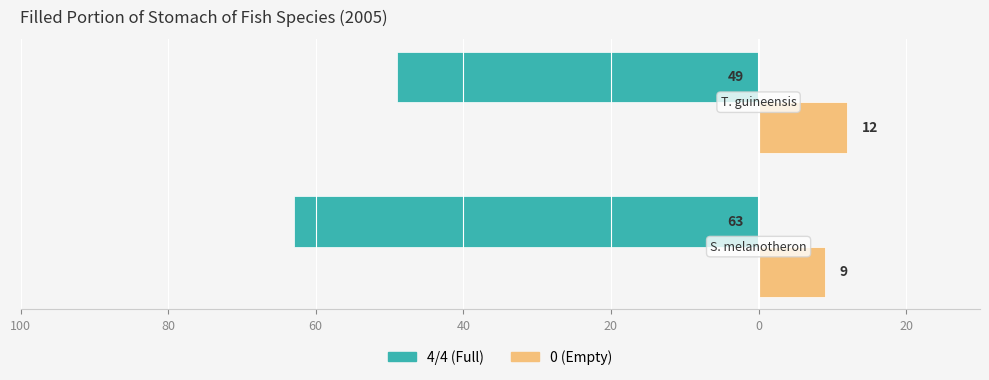

Reading left to right, what are all the values shown in this chart?

Family: -63	-49
Nonfamily: 9	12